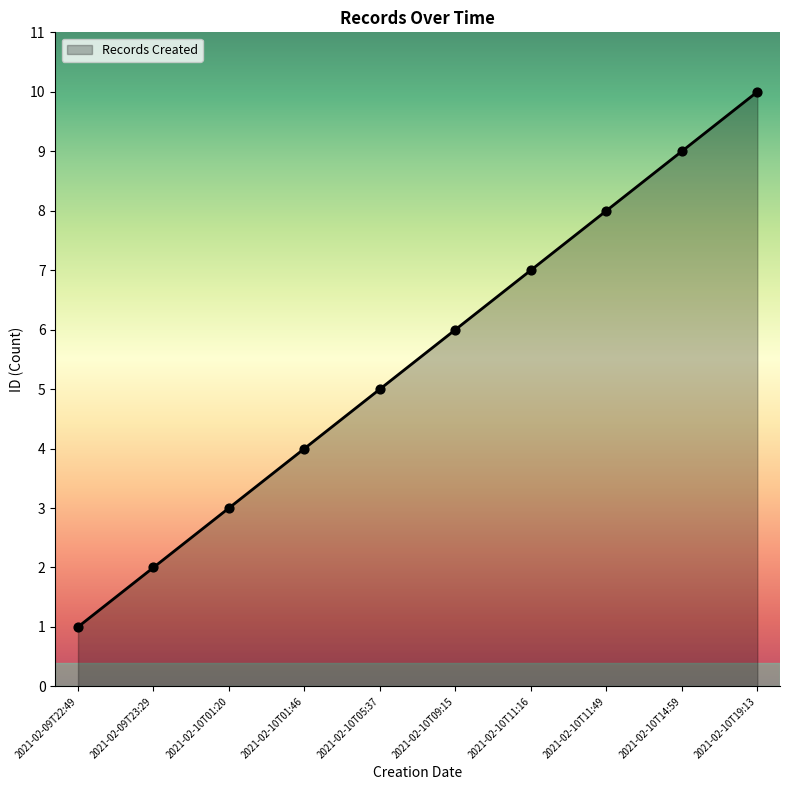

Between 2021-02-10T11:49 and 2021-02-09T23:29, which is larger?

2021-02-10T11:49